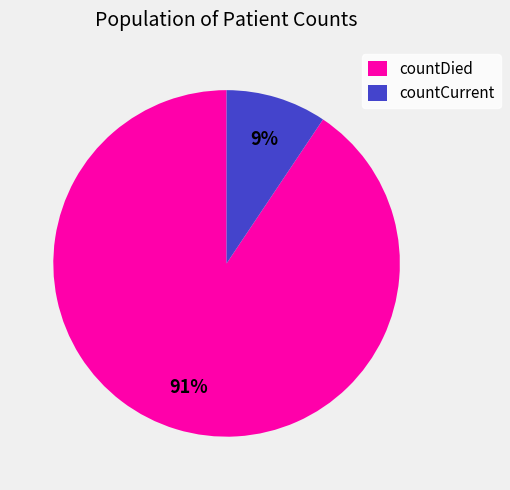

Does any single category account for the majority?

Yes